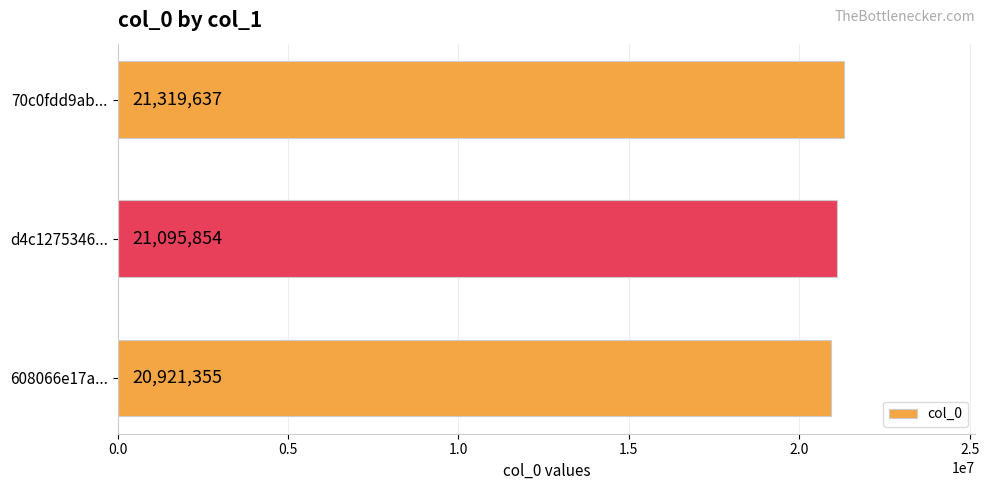

What is the maximum value shown in the chart?

21319637